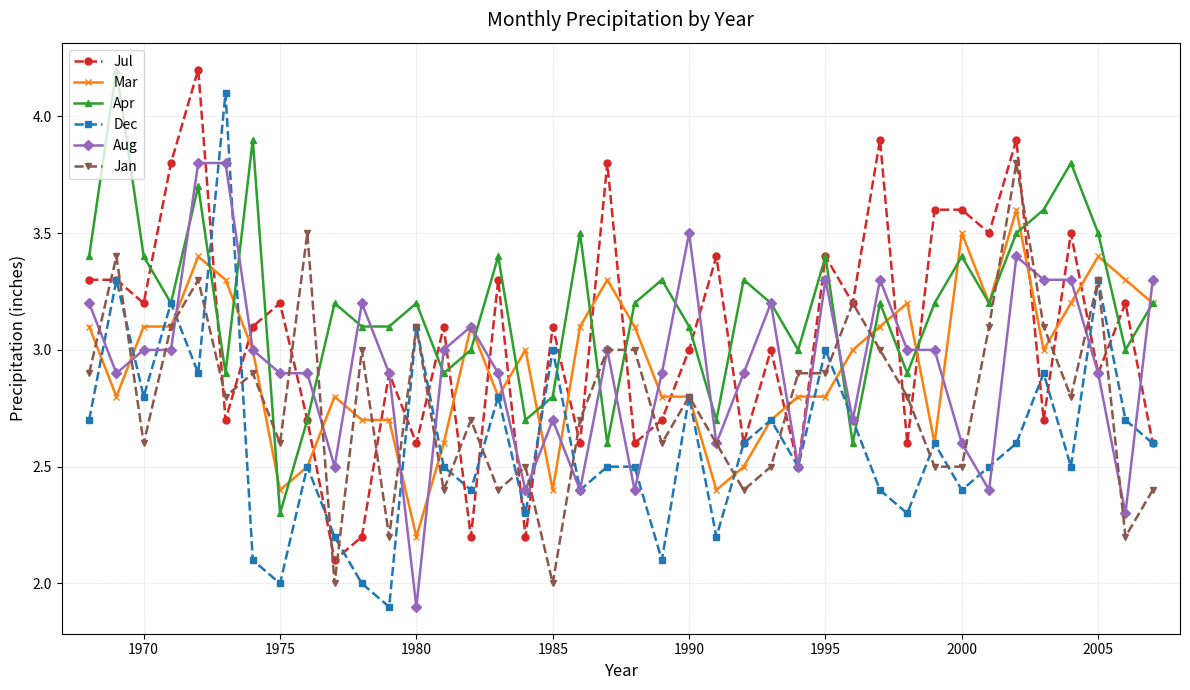

What are all the series names shown in the legend?

Jul, Mar, Apr, Dec, Aug, Jan